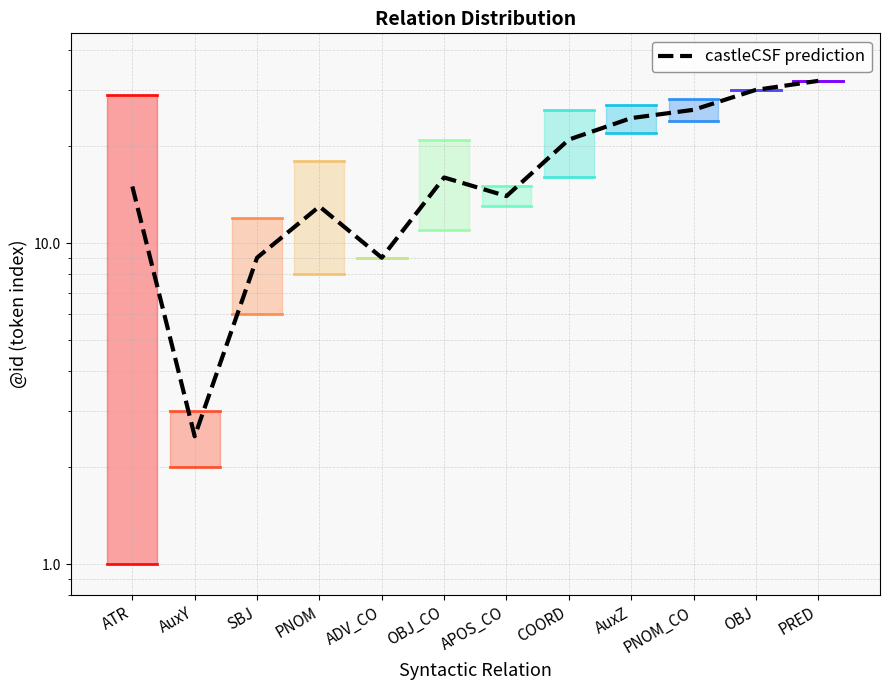

Is it true that the value at PRED is 32.0?

True